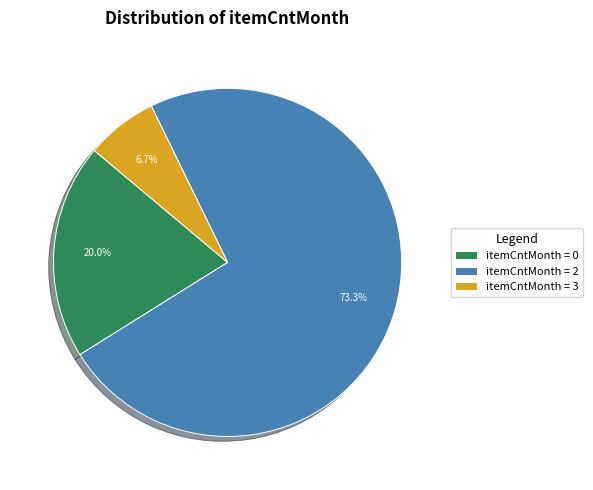

What percentage do itemCntMonth = 3 and itemCntMonth = 0 together represent?

26.7%